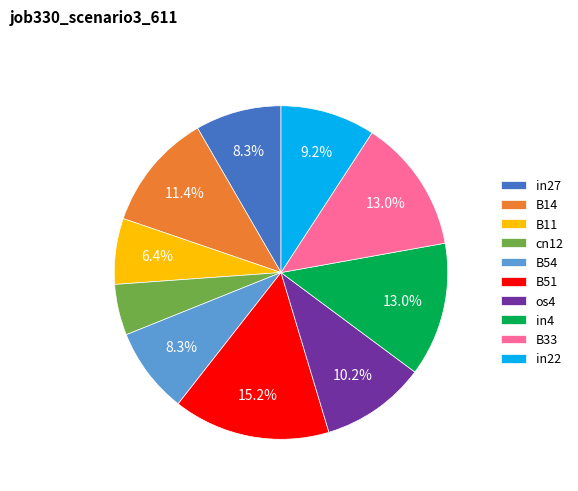

Count the number of slices in the pie.

10